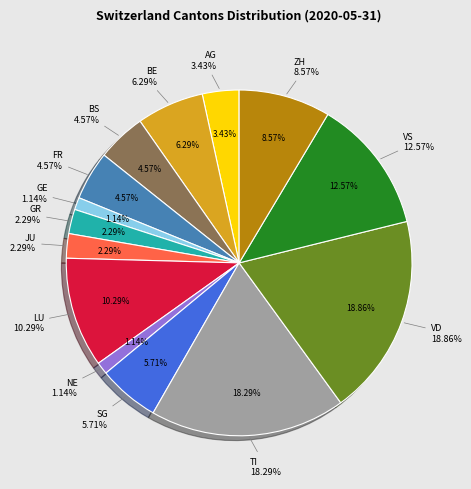

To the nearest percent, what percentage of the pie is TI?

18%